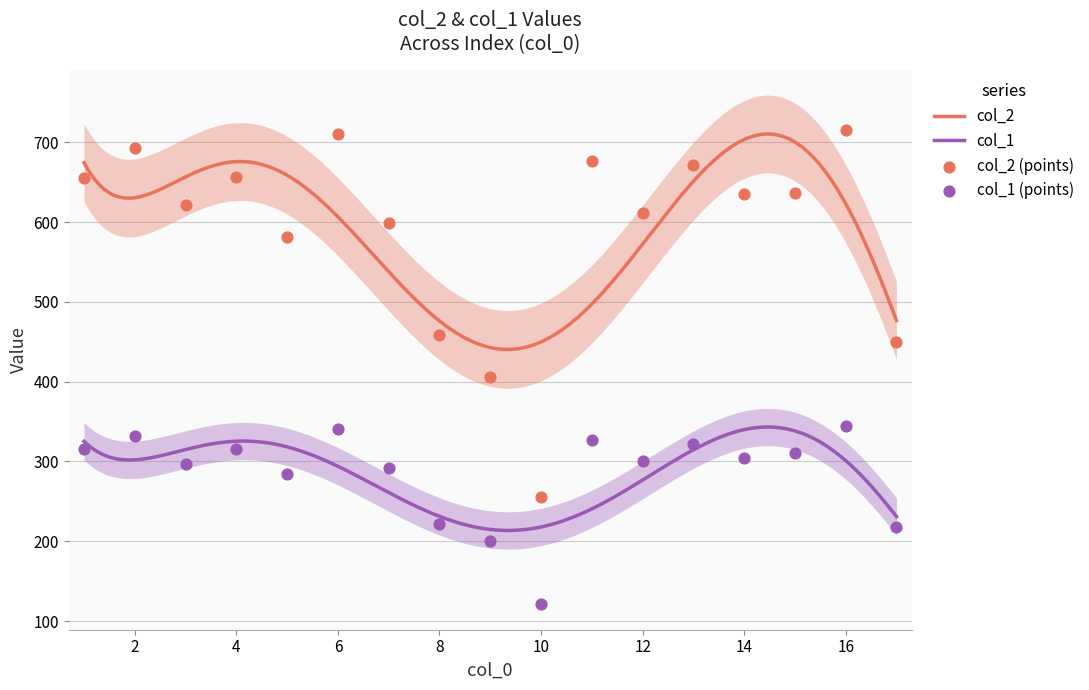

What are all the series names shown in the legend?

col_2, col_1